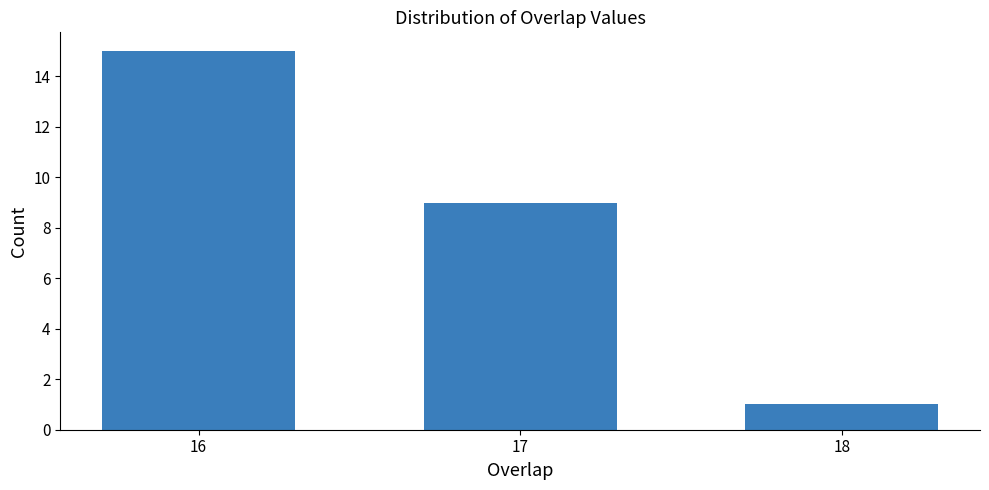

Reading left to right, what are all the values shown in this chart?

16=15	17=9	18=1